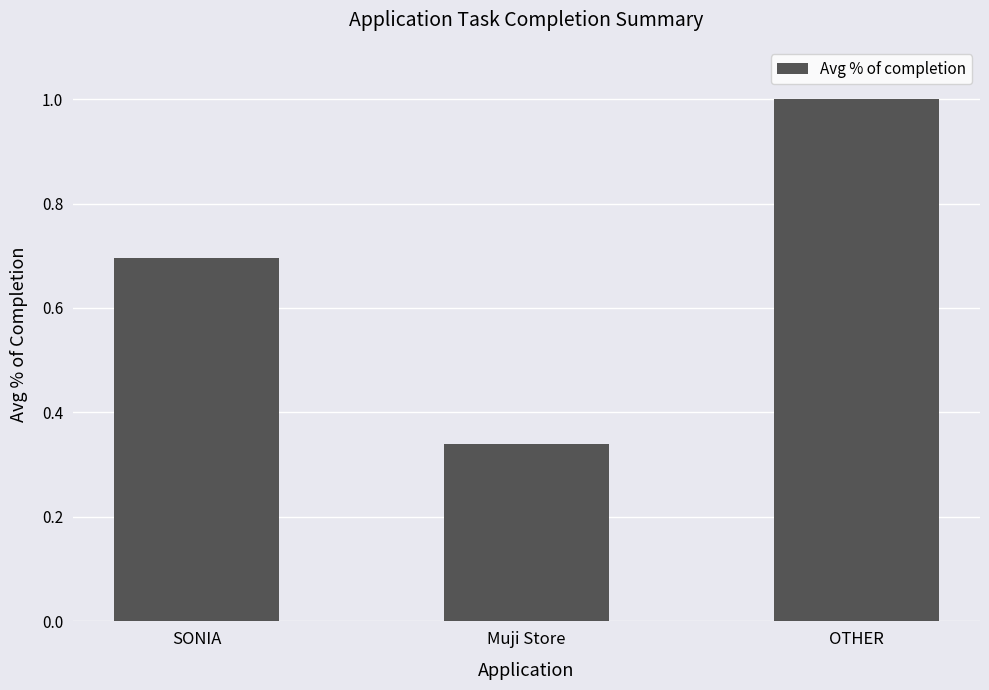

Which has a higher value, OTHER or SONIA?

OTHER